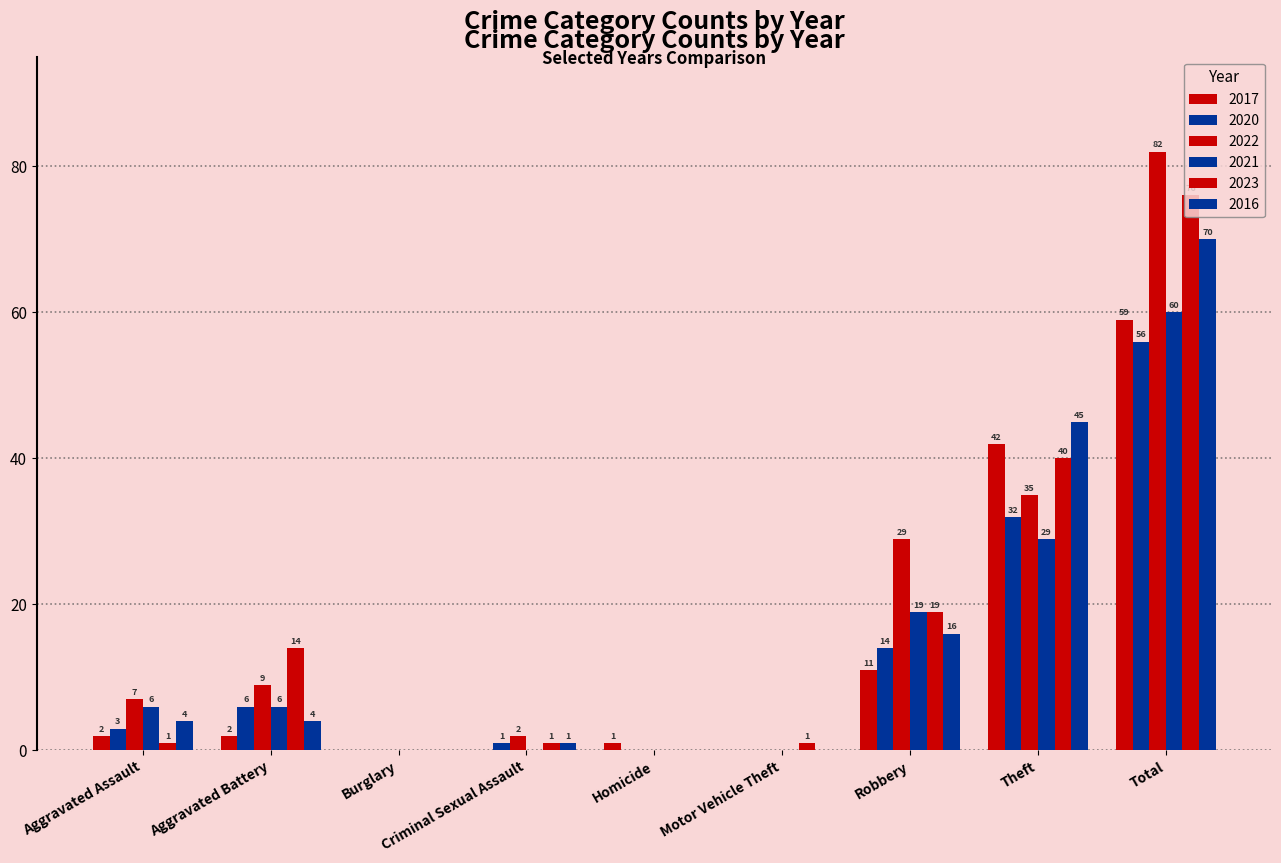

How many groups of bars are there?

9